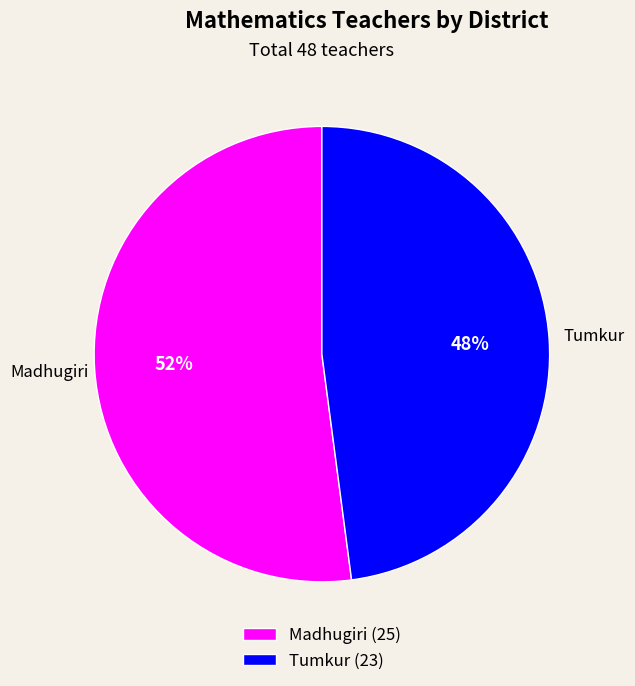

To the nearest percent, what is the combined percentage of Tumkur and Madhugiri?

100%